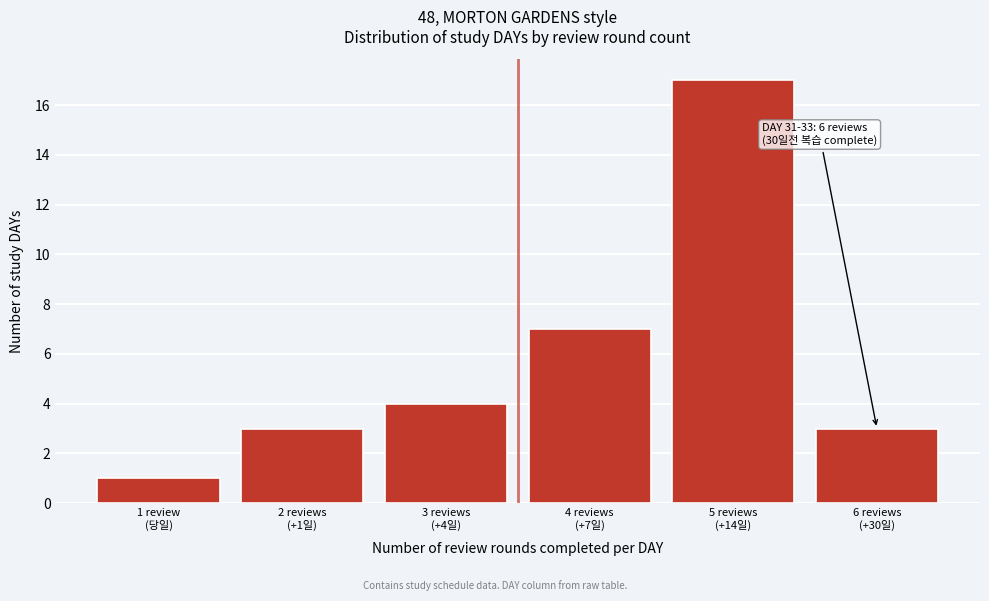

Reading left to right, transcribe all the data shown in this chart.

1	3	4	7	17	3